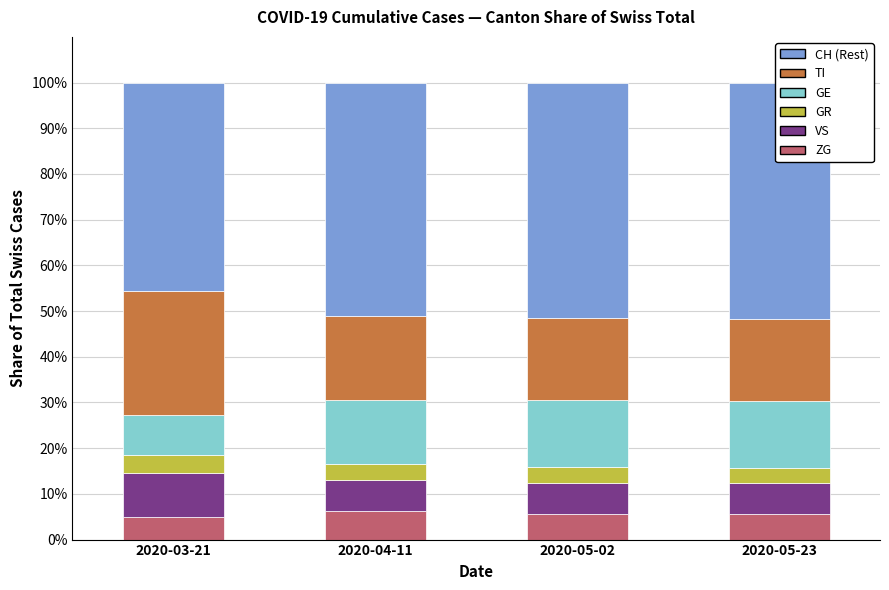

Count the VS values in the range 6 to 9.

3